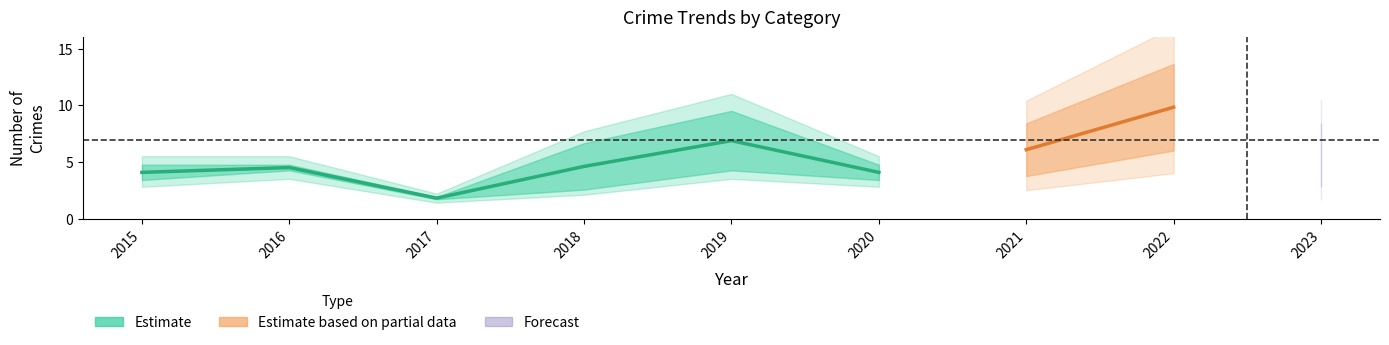

What is the greatest value displayed?

13